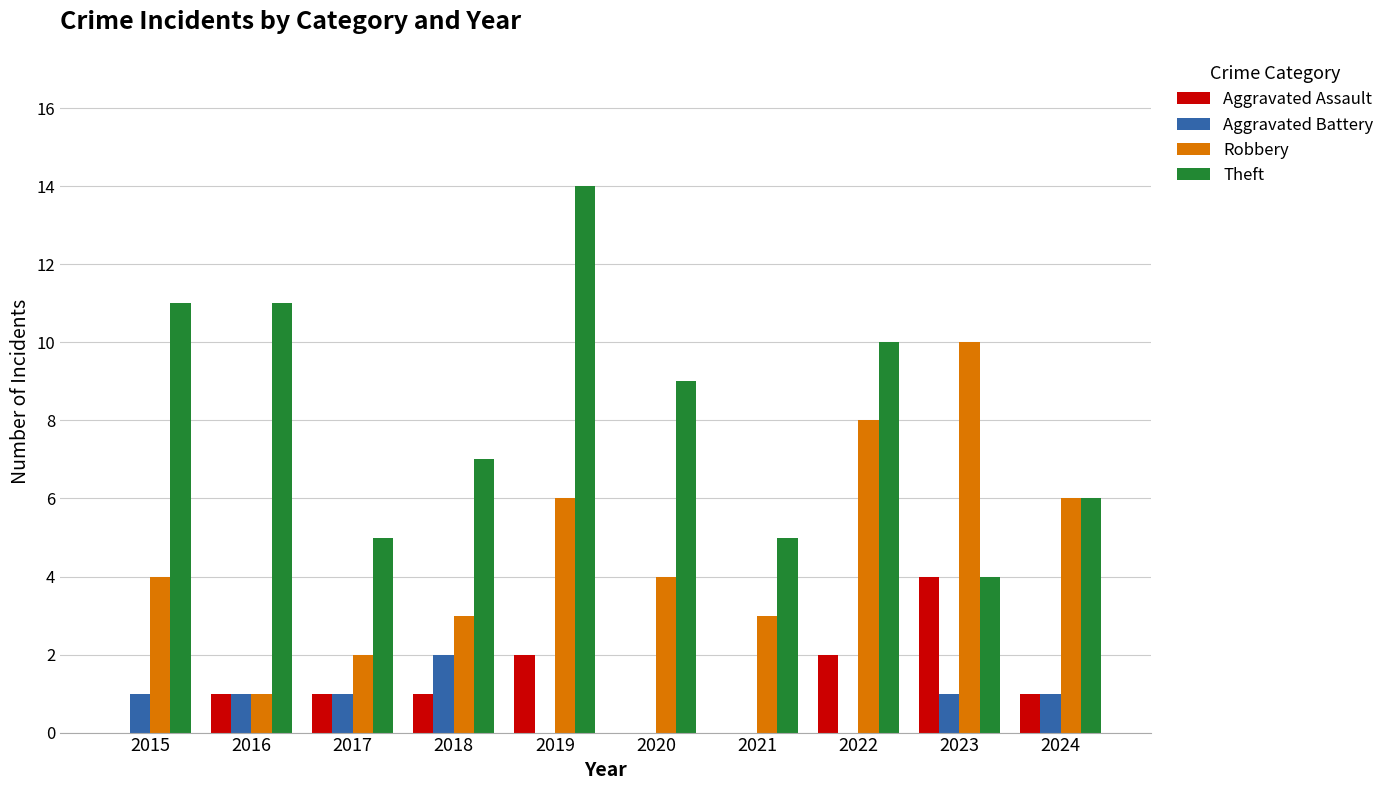

What is the total value across all series at 2015?

16